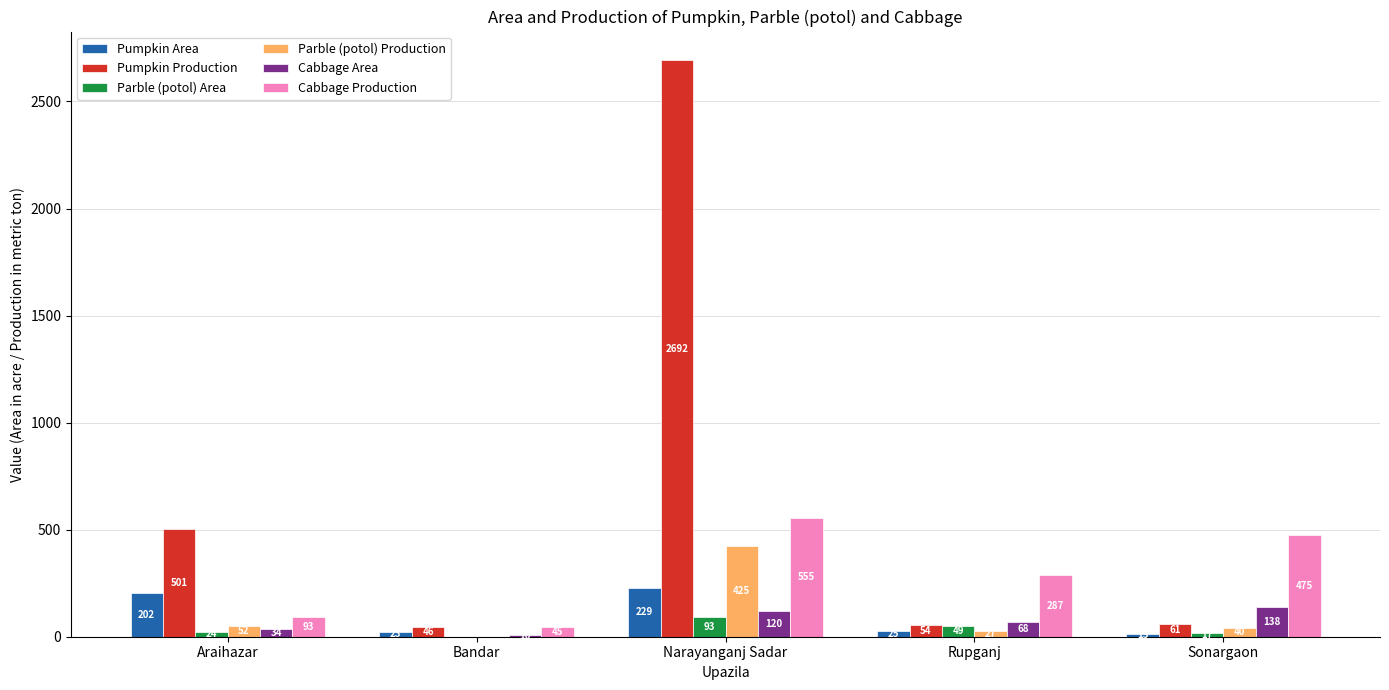

Which category has the highest value in the Cabbage Area series?

Sonargaon